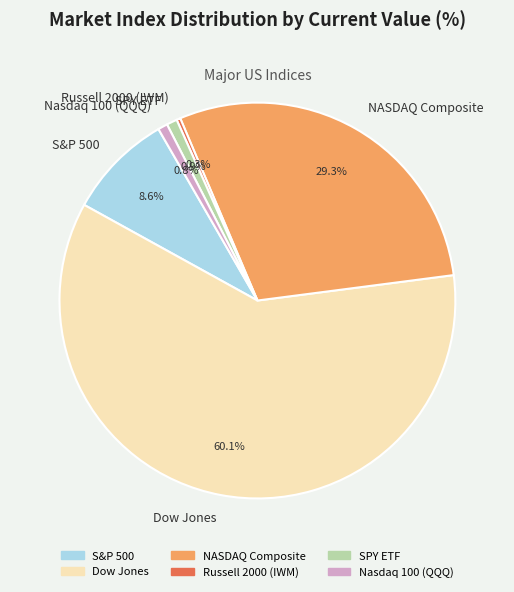

Is it true that S&P 500 is 17% of the pie?

False